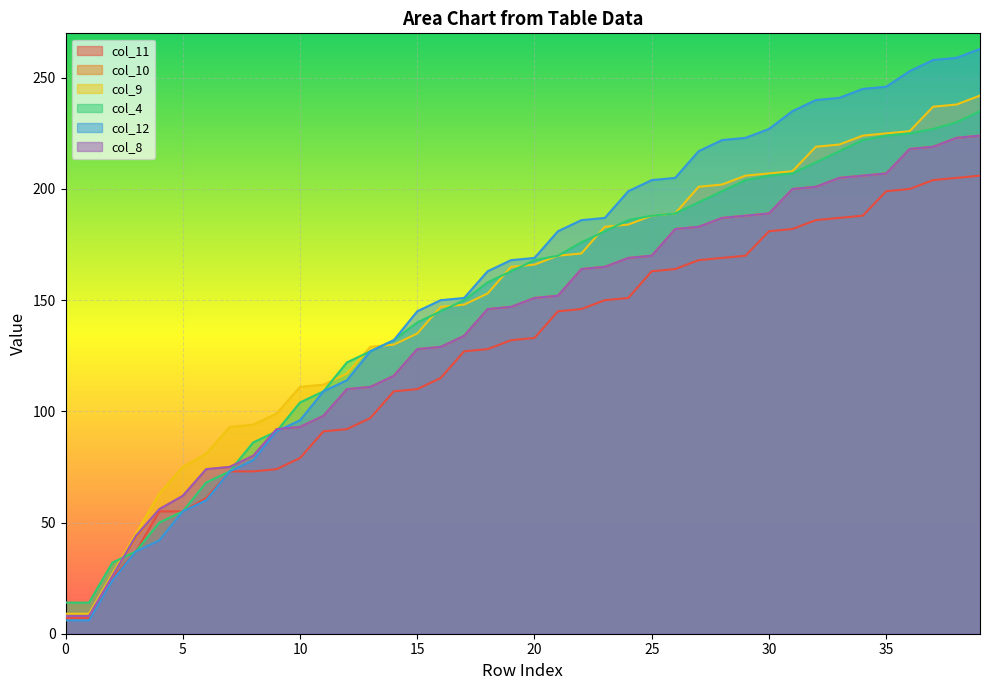

What are all the series names shown in the legend?

col_11, col_10, col_9, col_4, col_12, col_8